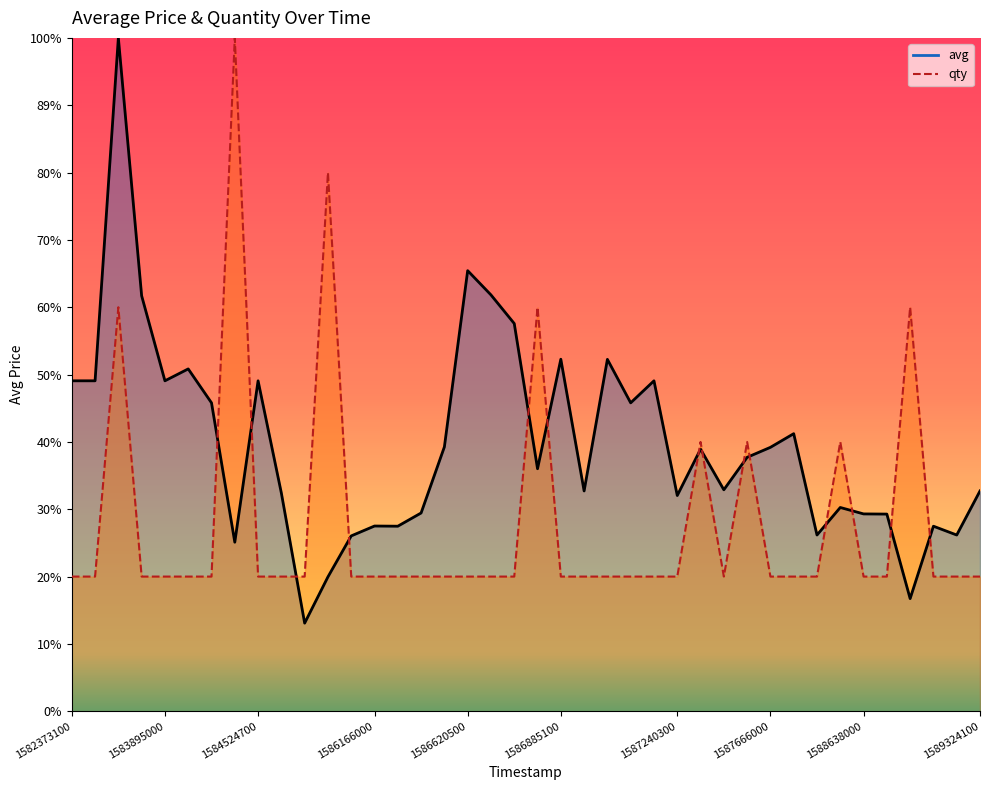

Between 25 and 1587666000, which is larger?

25